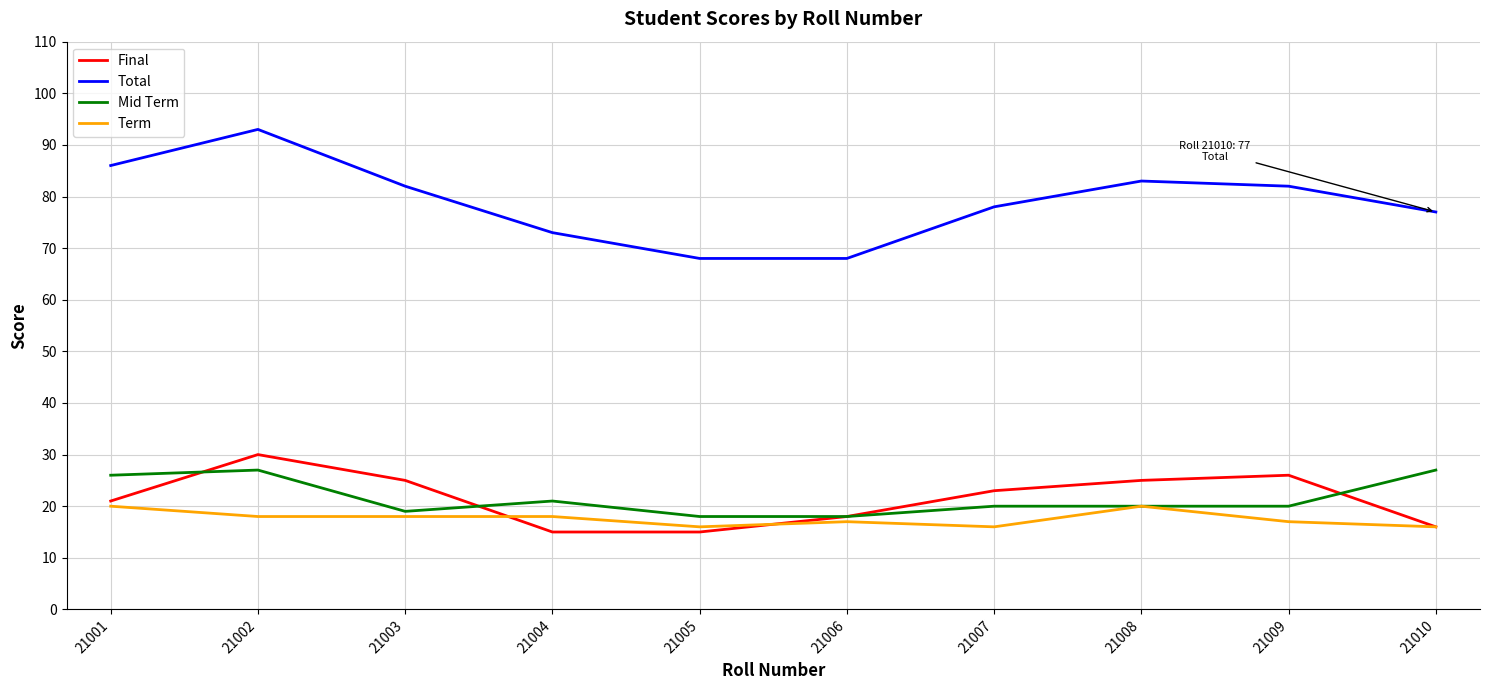

True or false: Mid Term and Total cross at least once.

False